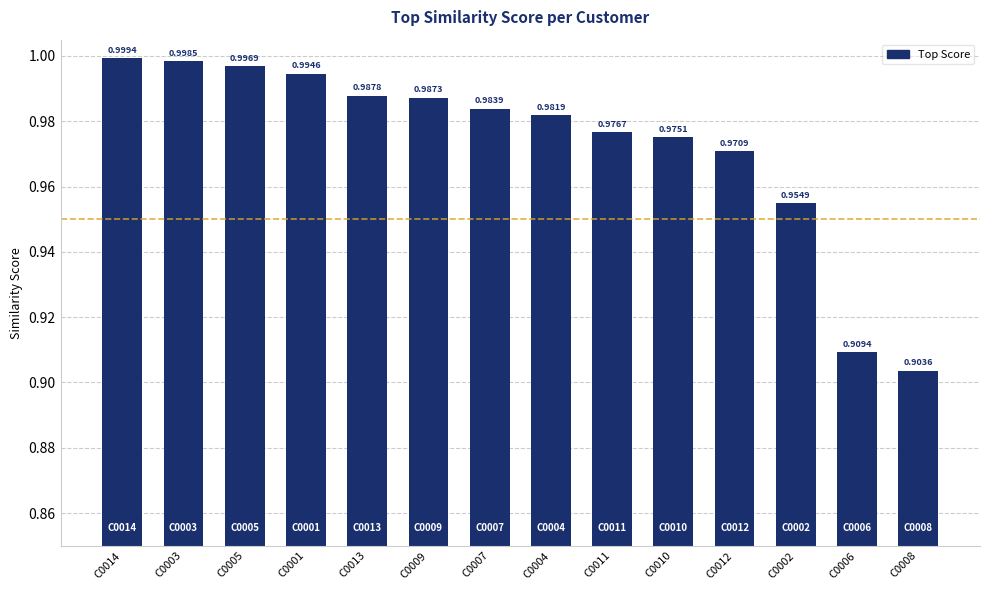

What is the sum of all values?

13.6